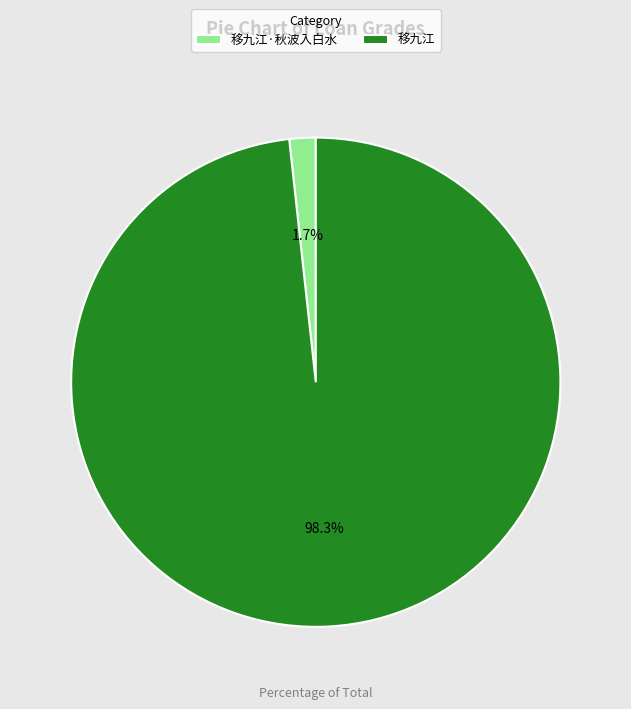

Which category accounts for the majority?

移九江